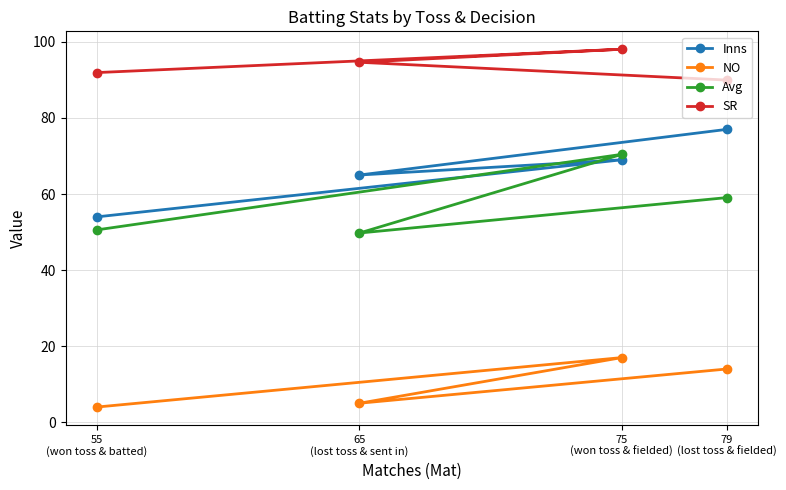

How many distinct data groups are displayed?

4